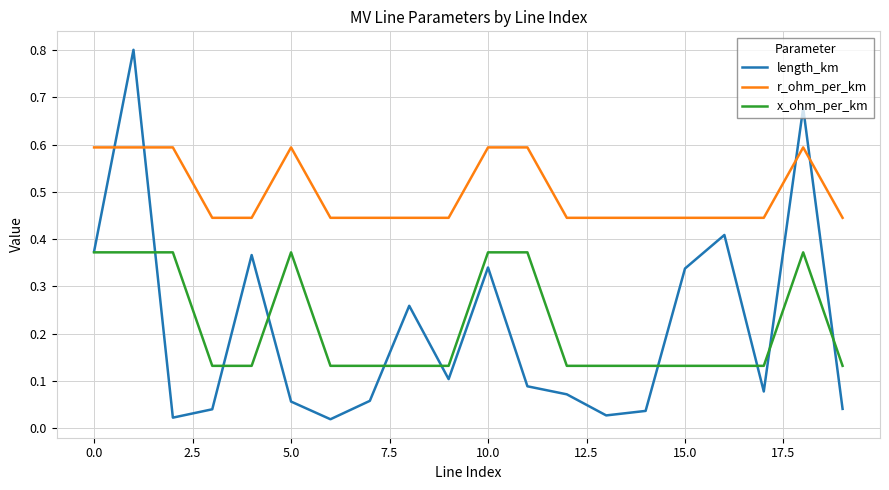

Count the number of data series in this chart.

3